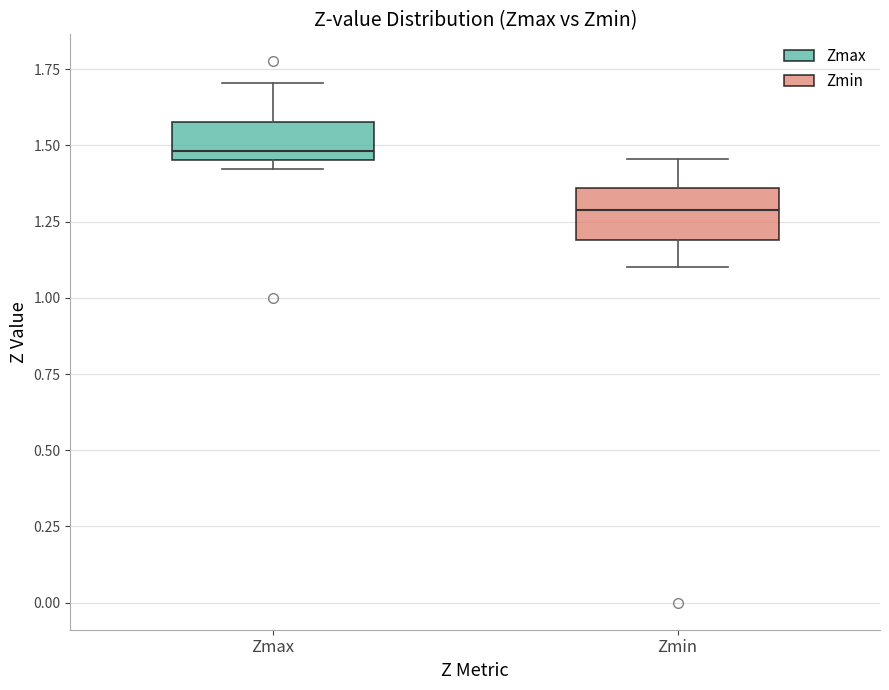

Where does the upper whisker of the box for Zmin end on the y-axis? The values are not printed on the chart, so give them approximately, as read against the axis.

1.45